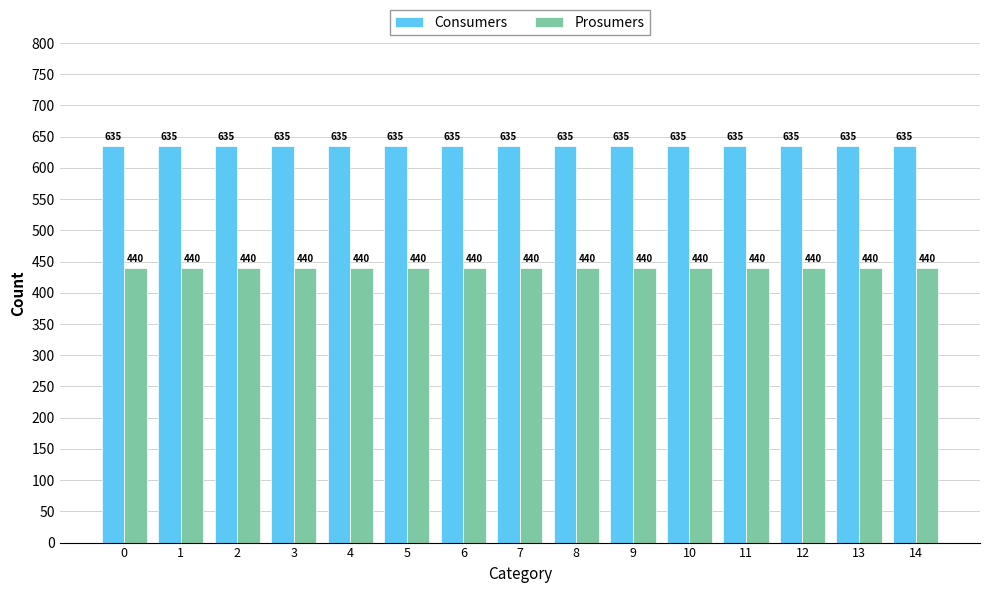

Is the value of Prosumers at 9 greater than the value of Consumers at 11?

No